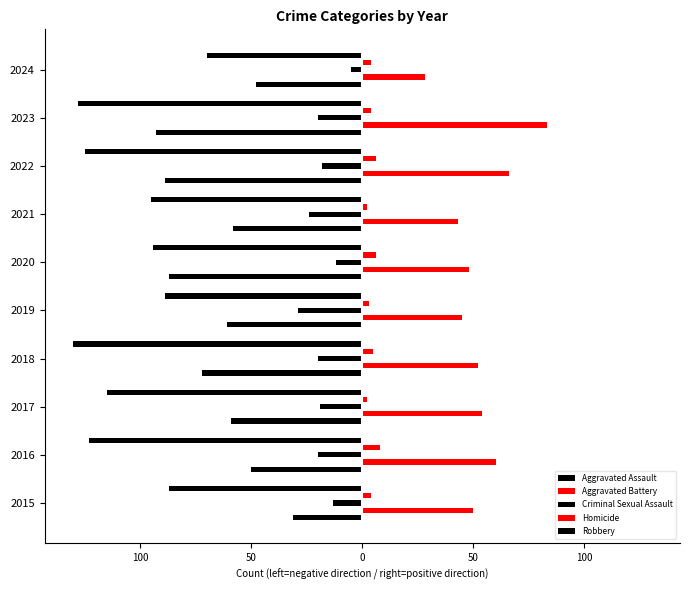

What is the difference between the maximum and second lowest values in the Aggravated Assault series?

58